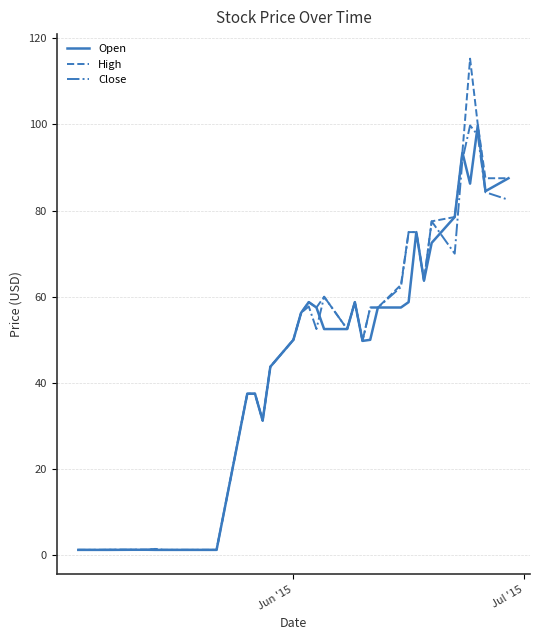

Which series has the largest total across all categories?

High